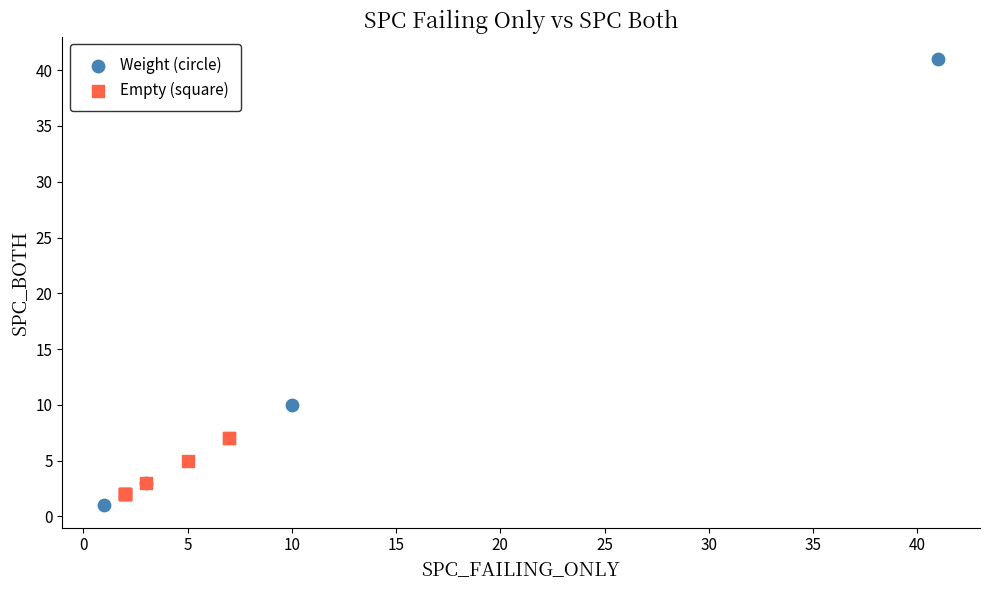

Which series has the largest Y range (max minus min)?

Weight (circle)